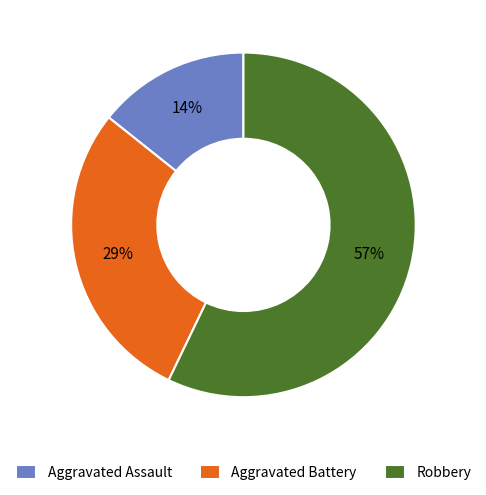

Is Aggravated Battery the majority of the pie?

No